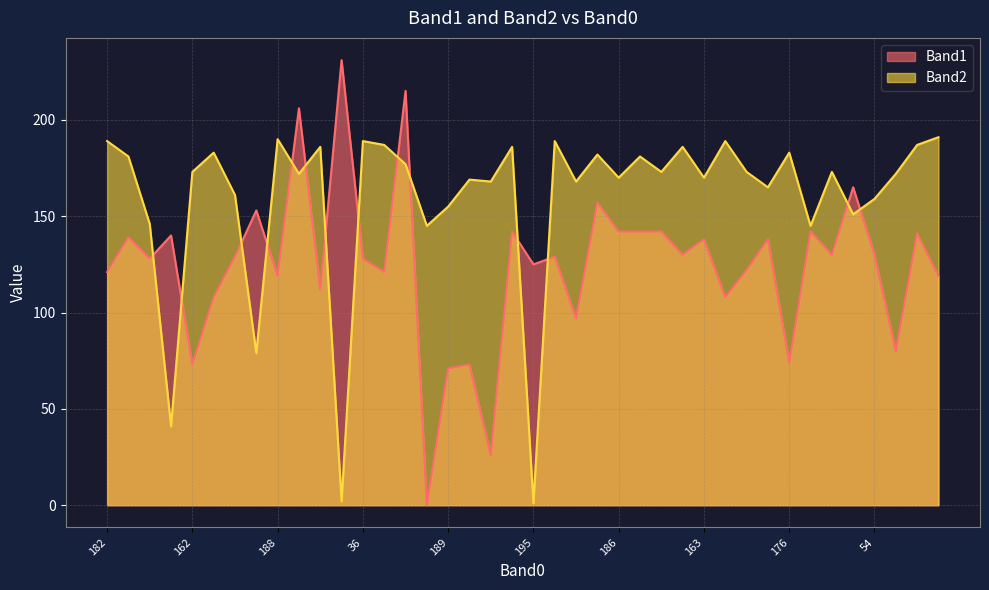

How many lines are shown in the chart?

2